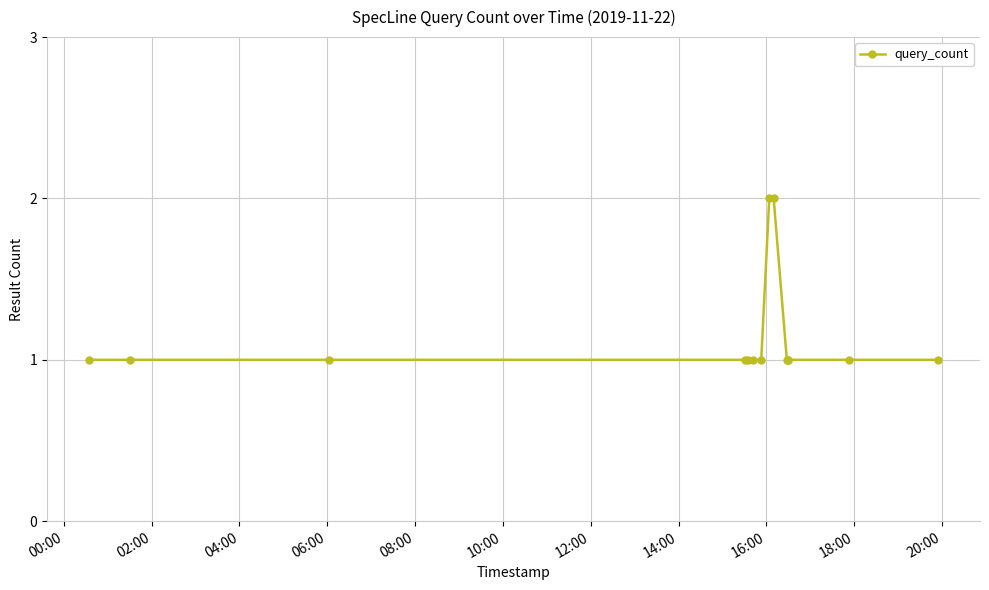

What is the sum of all values?

16